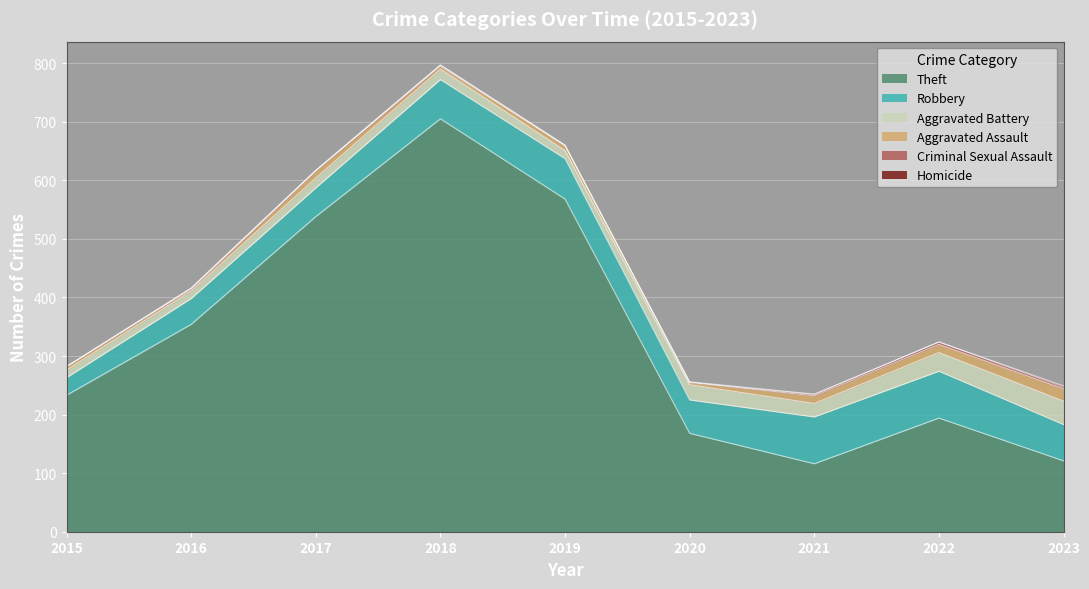

True or false: Aggravated Battery and Theft intersect in this chart.

False